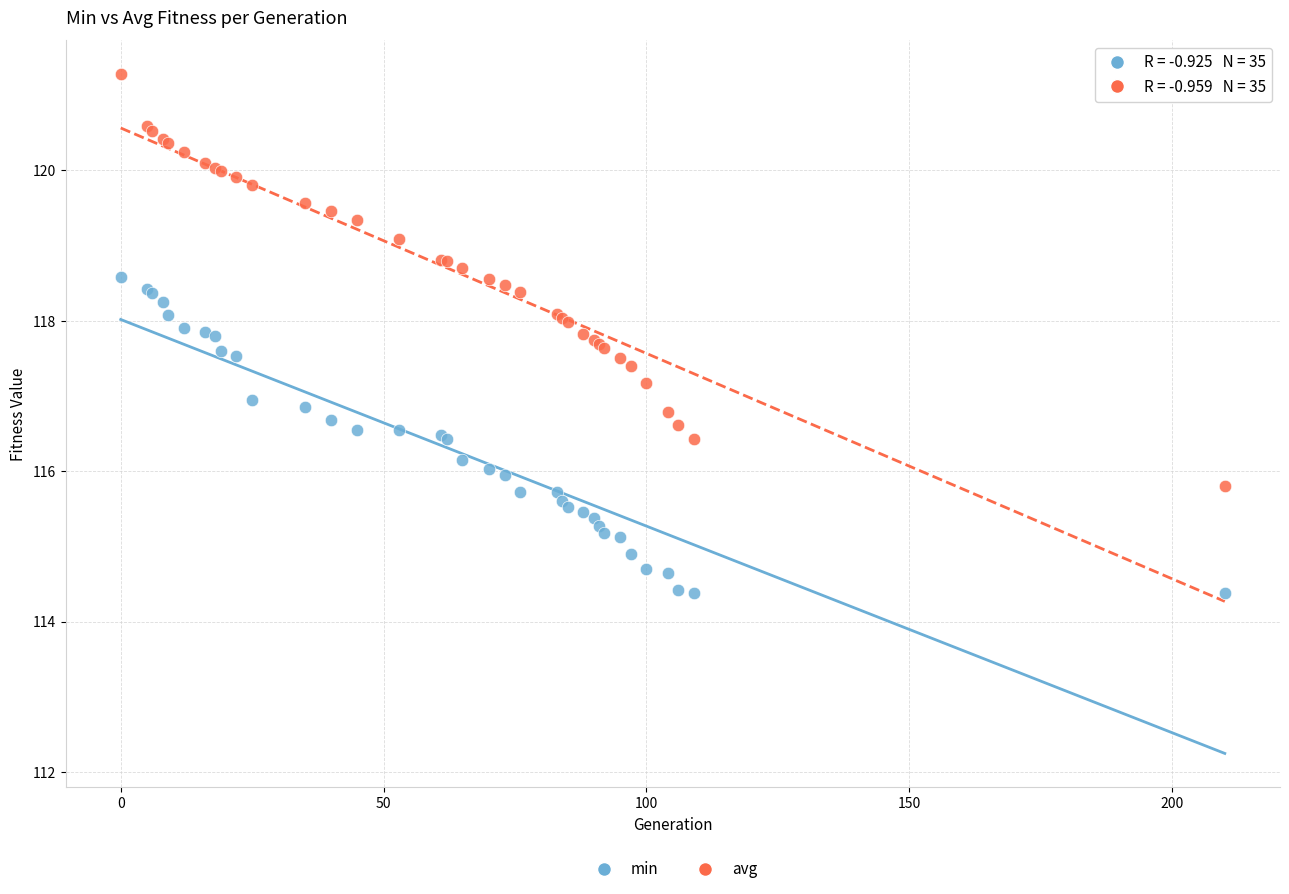

What is the X range (max minus min) for the scatter plot?

210.0